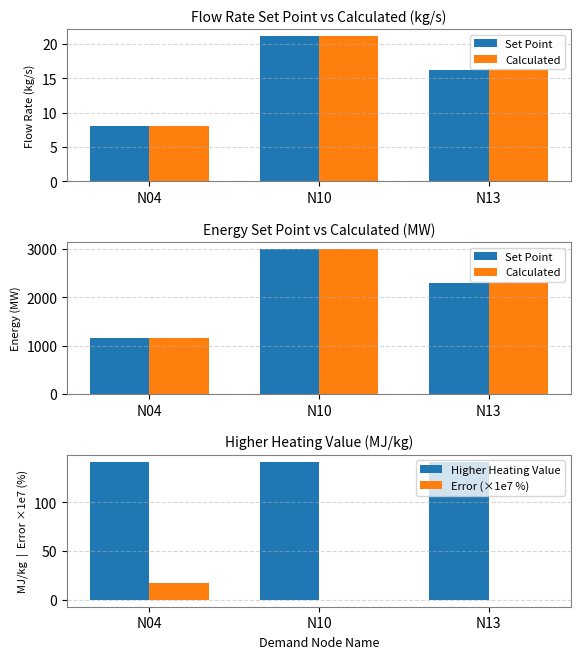

Is it true that Set Point equals 997.8 at N13?

False